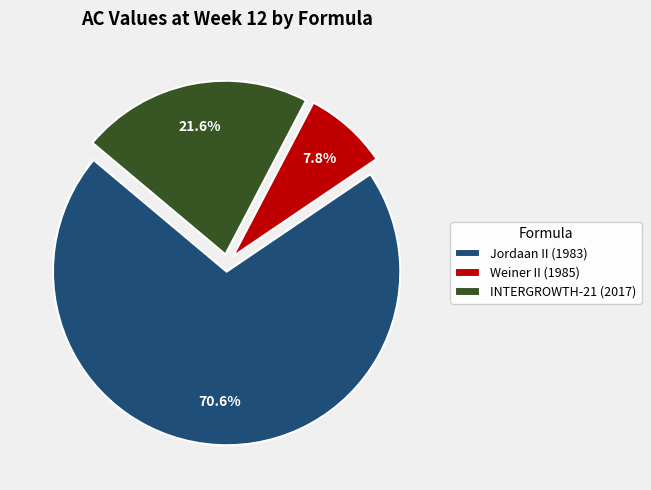

Combined, do Jordaan II (1983) and Weiner II (1985) account for over 50%?

Yes